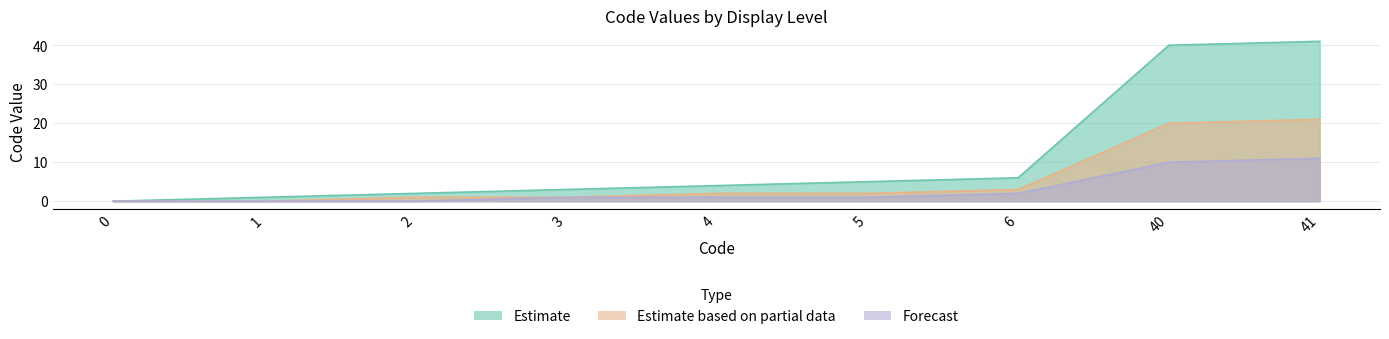

How many lines are shown in the chart?

3